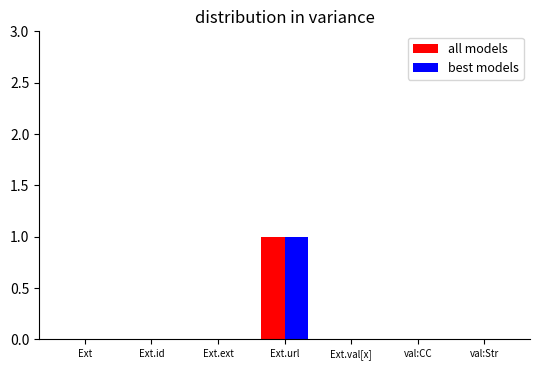

The all models series shows -1 at val:CC. True or false?

False